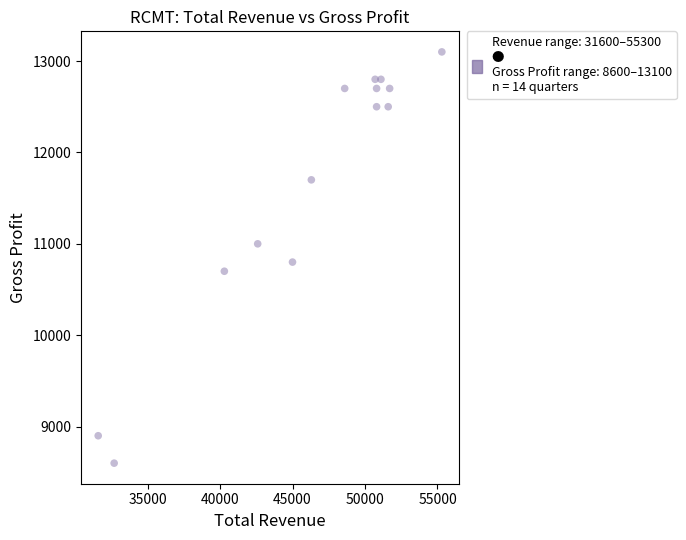

What Y value in the scatter plot is closest to 10850?

10800